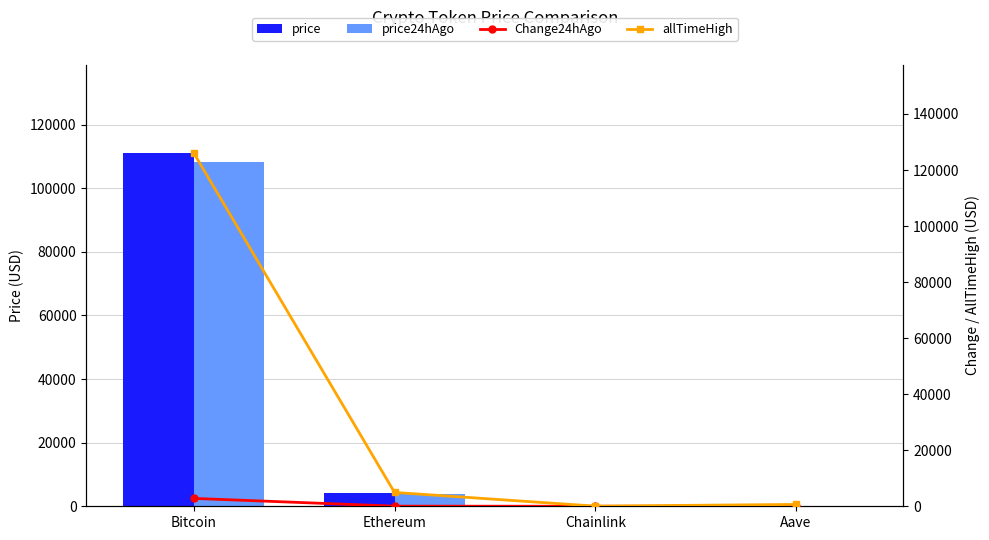

What is the value of the price24hAgo bar at the 4th from the left?

225.0